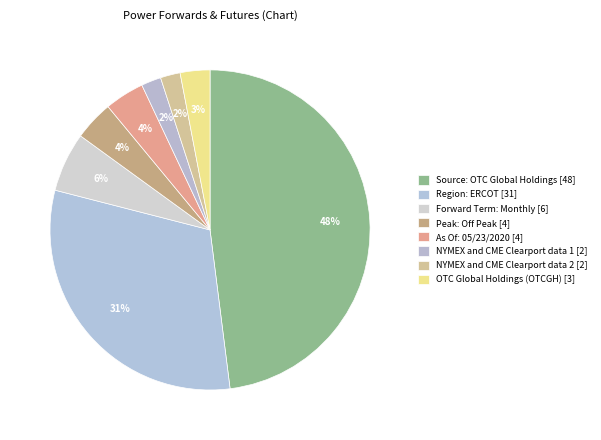

To the nearest percent, what is the average slice percentage?

12%